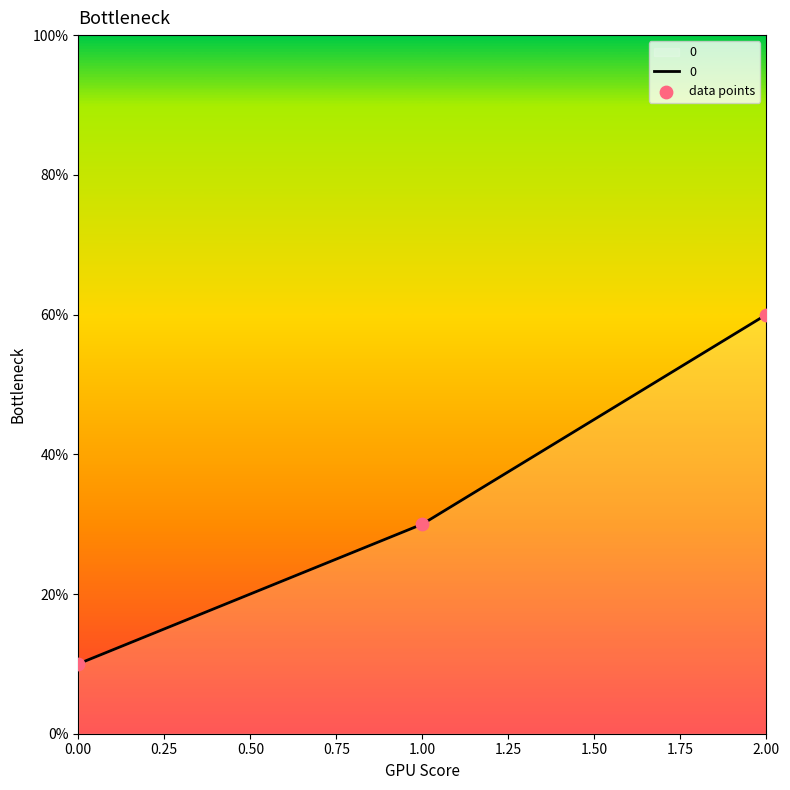

What is the change in value from 1.00 to 2.00?

+30